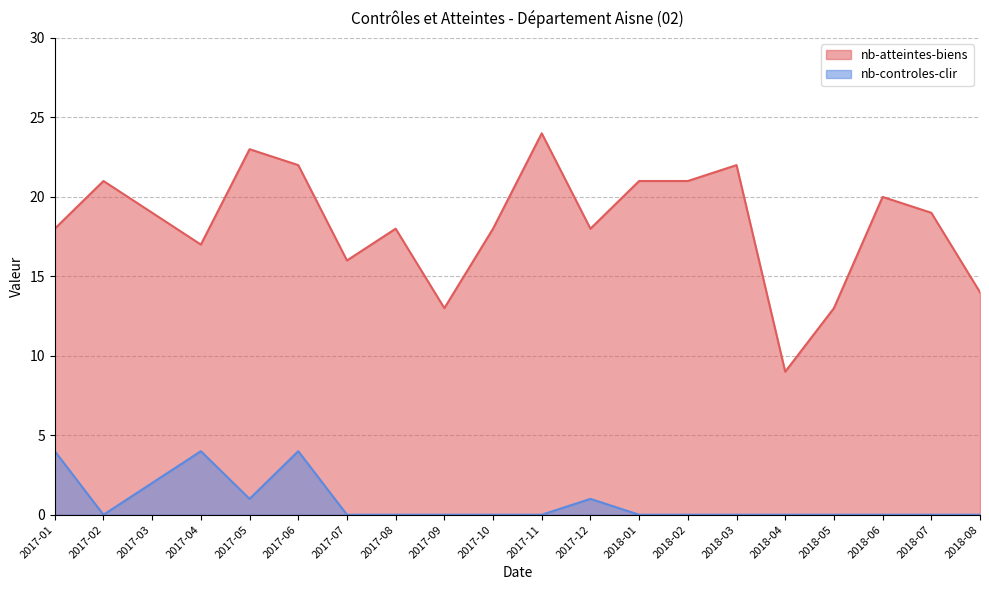

True or false: nb-controles-clir and nb-atteintes-biens cross at least once.

False